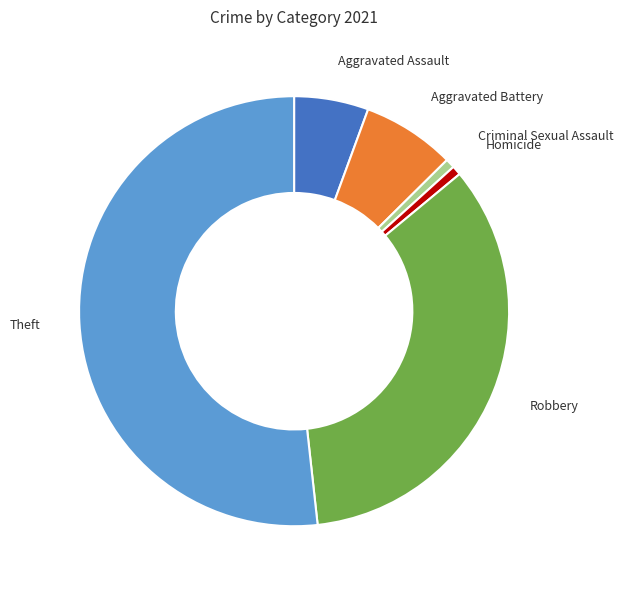

Approximately how many times larger is the value at Robbery compared to Homicide?

49.0